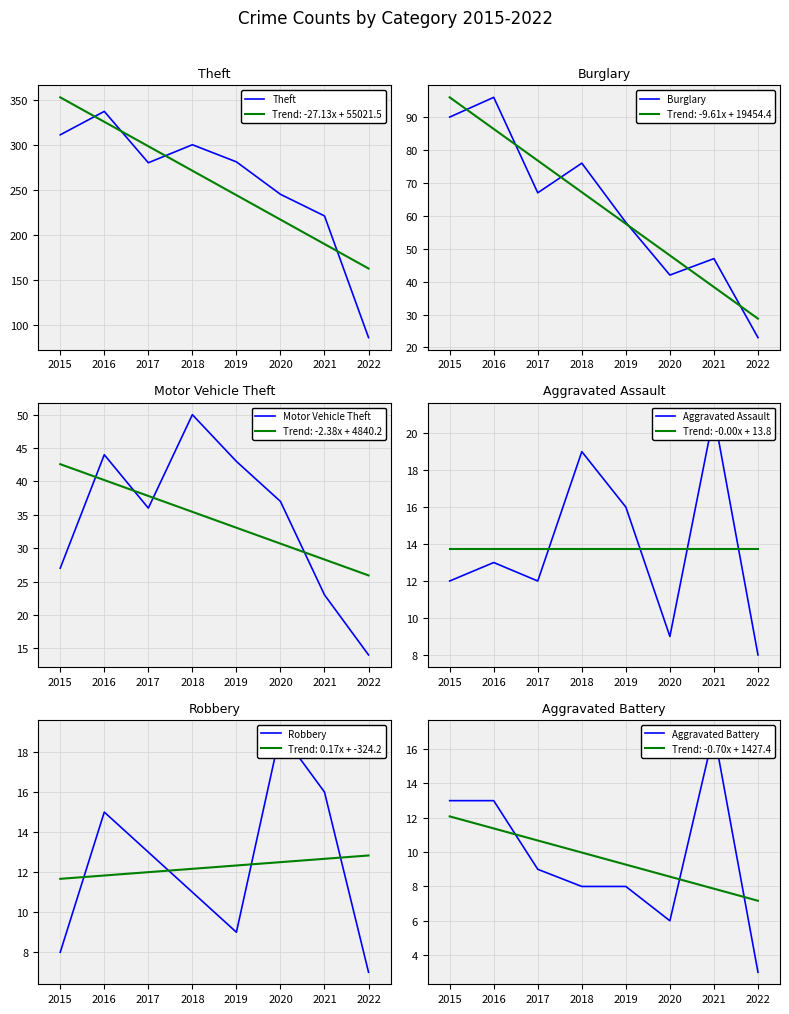

True or false: Aggravated Assault and Aggravated Battery intersect in this chart.

False